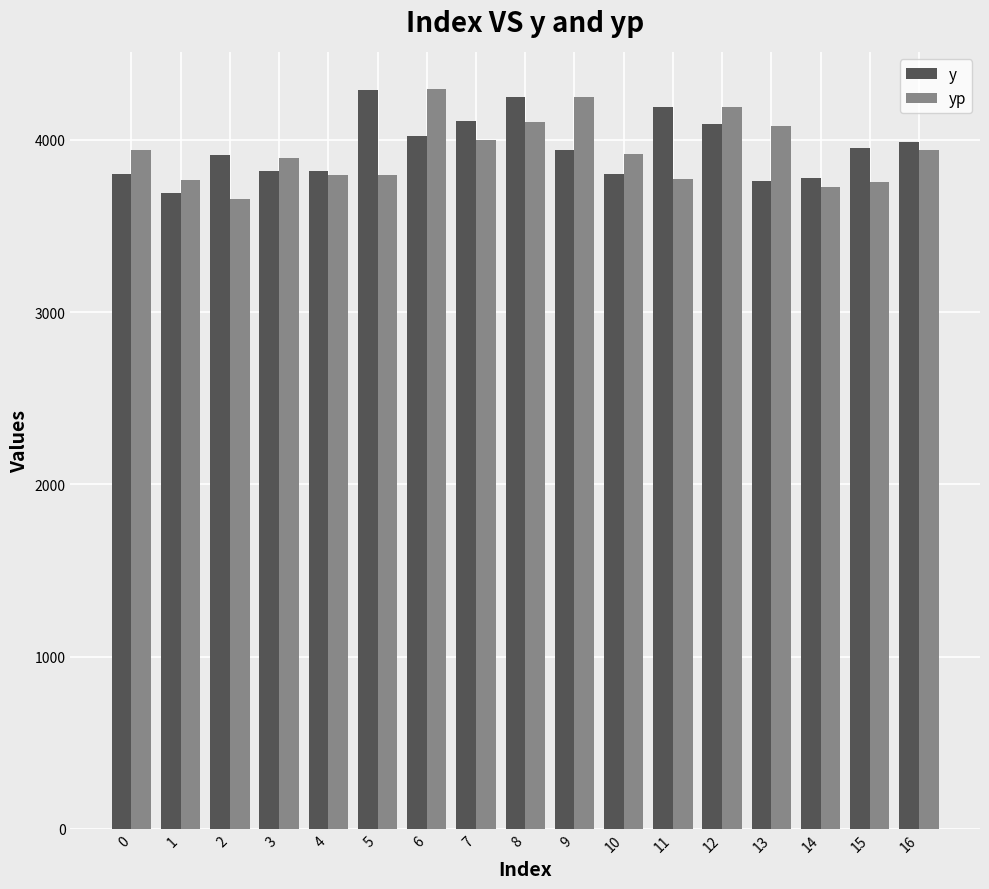

At which label does y first exceed 3940?

5